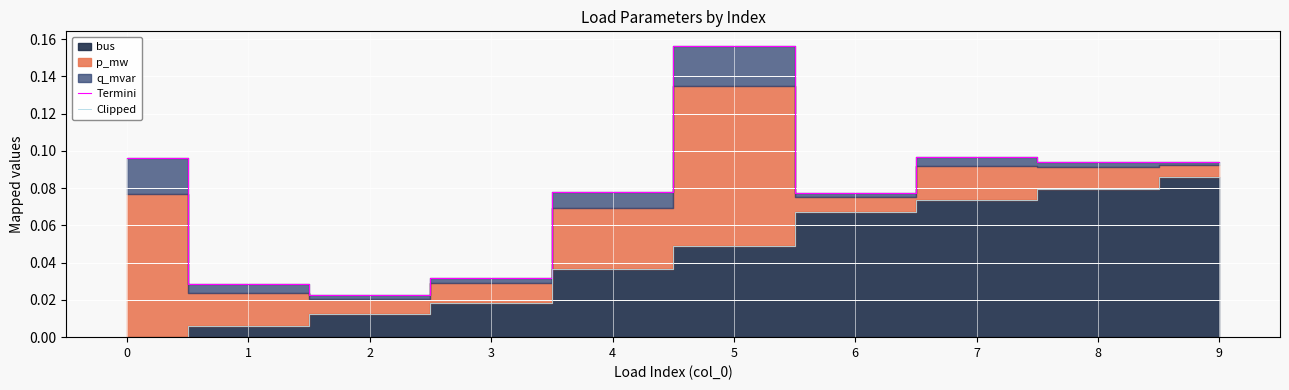

At which category is the sum across all series the highest?

5